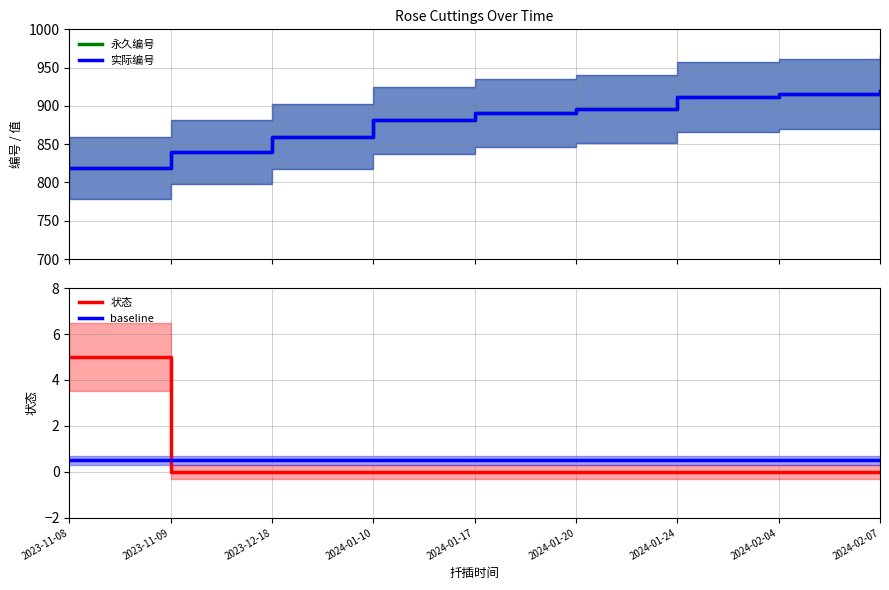

What are all the series names shown in the legend?

永久编号, 实际编号, 状态, baseline